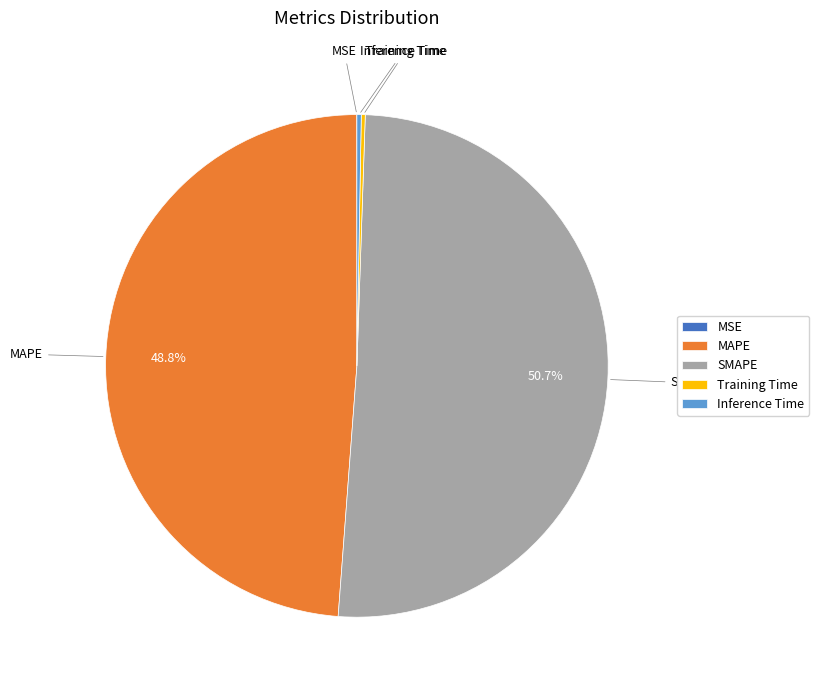

What is the largest slice in the pie chart?

SMAPE